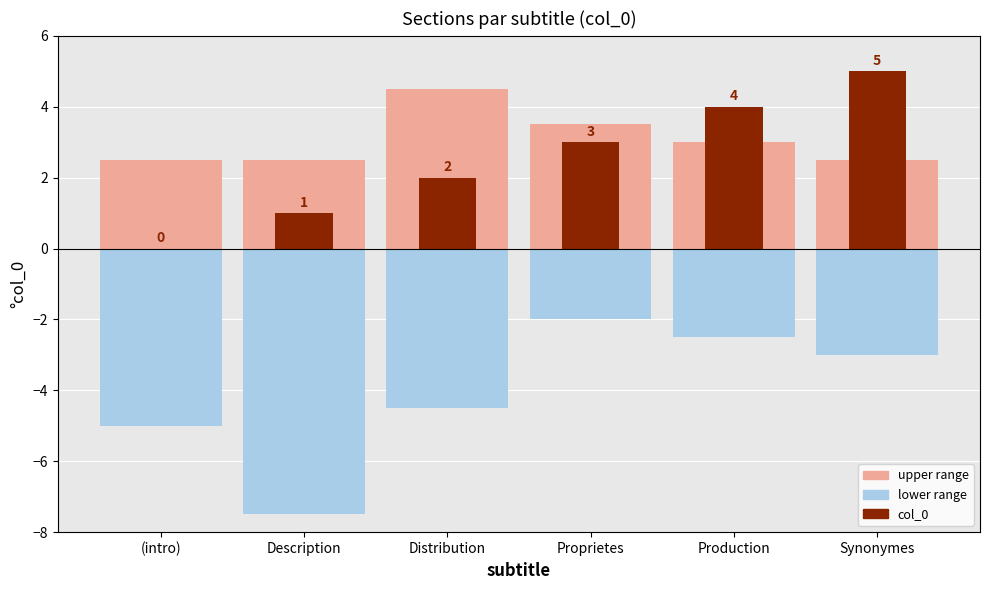

At which label does the data first exceed 3?

Production